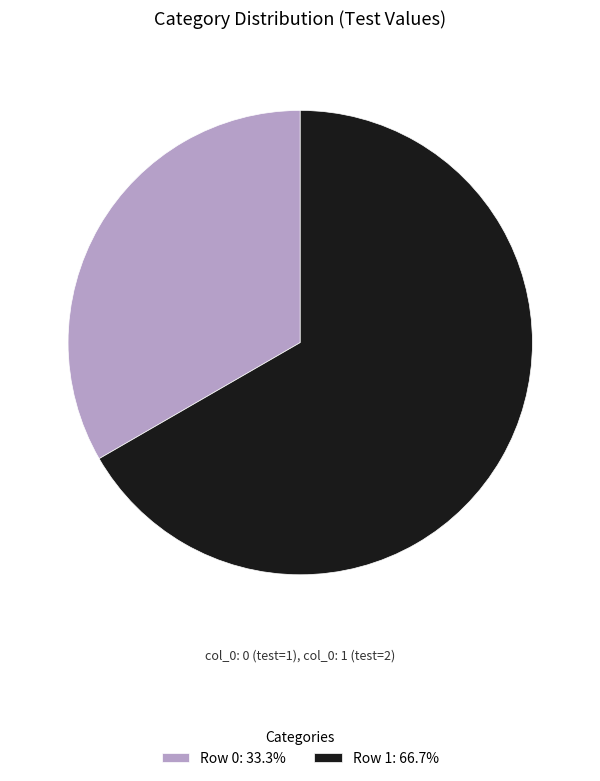

Does Row 0: 33.3% account for over 50% of the chart?

No